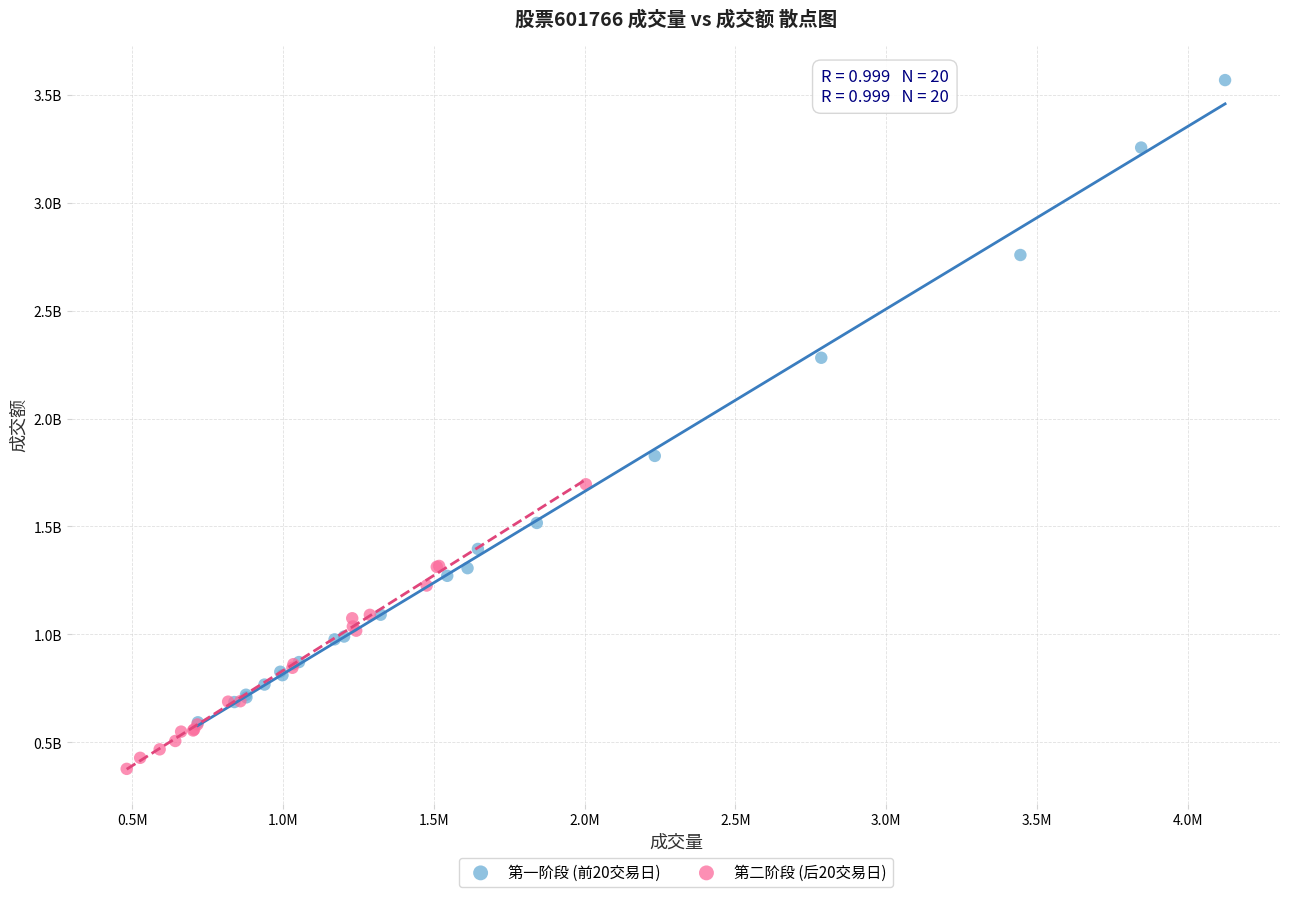

What are all the series names shown in the legend?

第一阶段 (前20交易日), 第二阶段 (后20交易日)